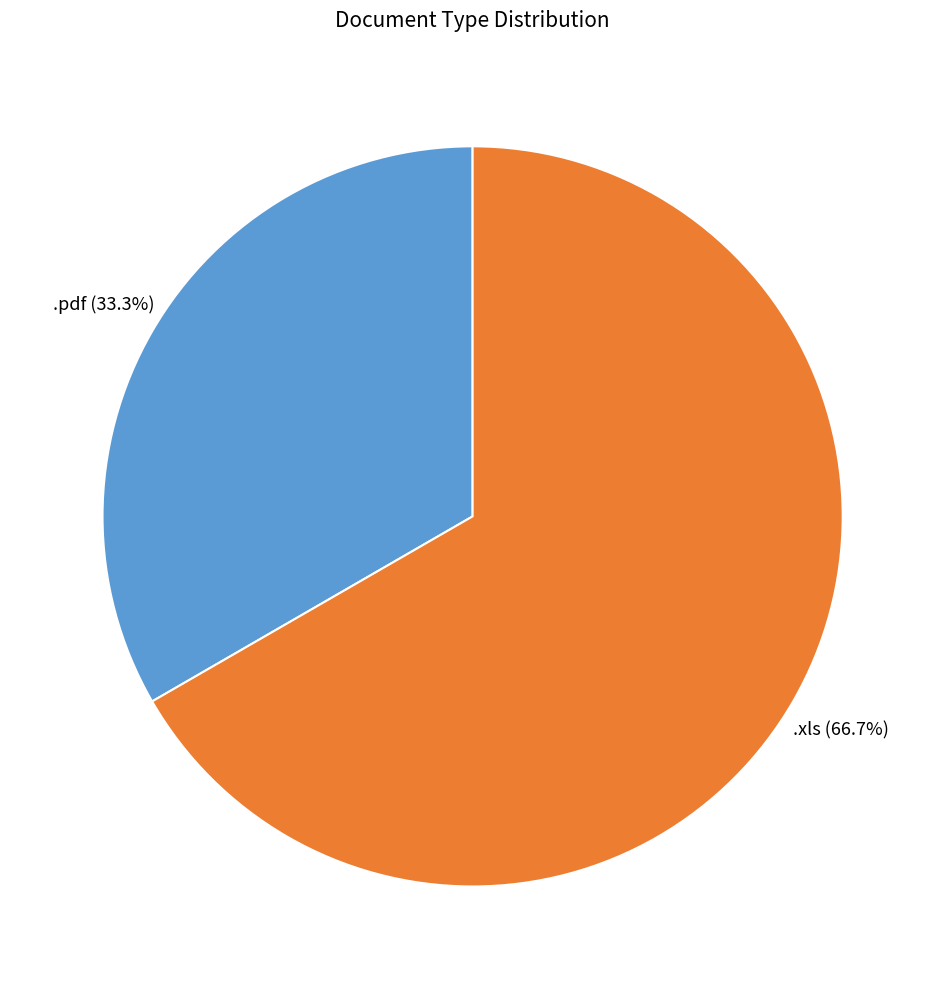

Is there a majority slice in this chart?

Yes